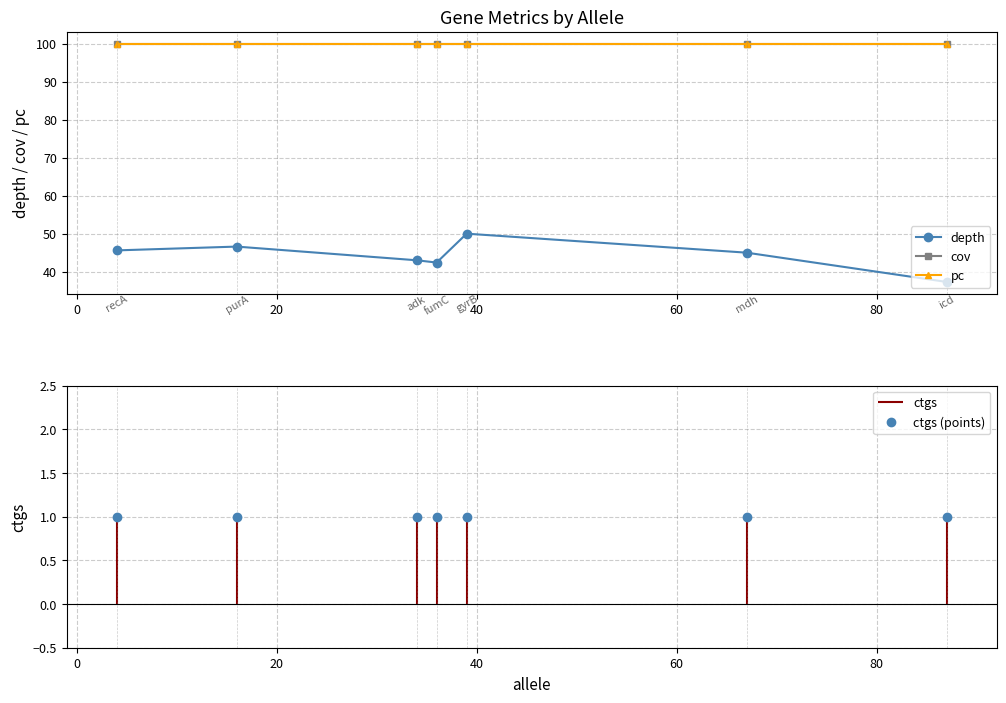

How many lines are shown in the chart?

4